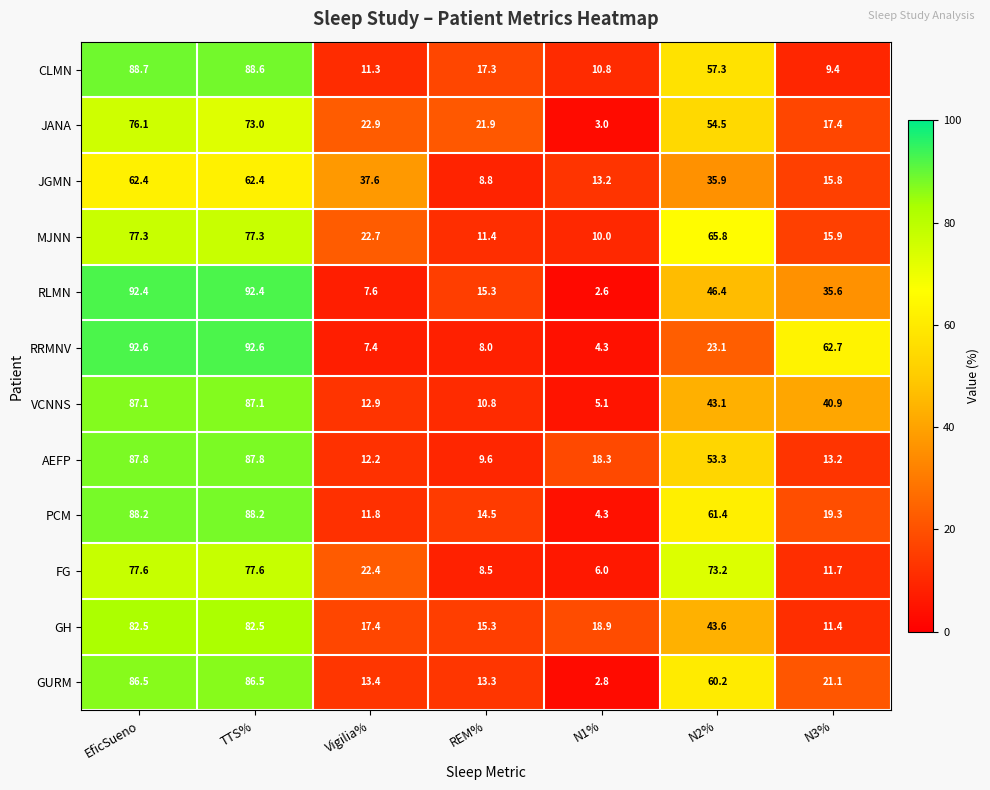

Which series changed the most between EficSueno and N2%?

RRMNV